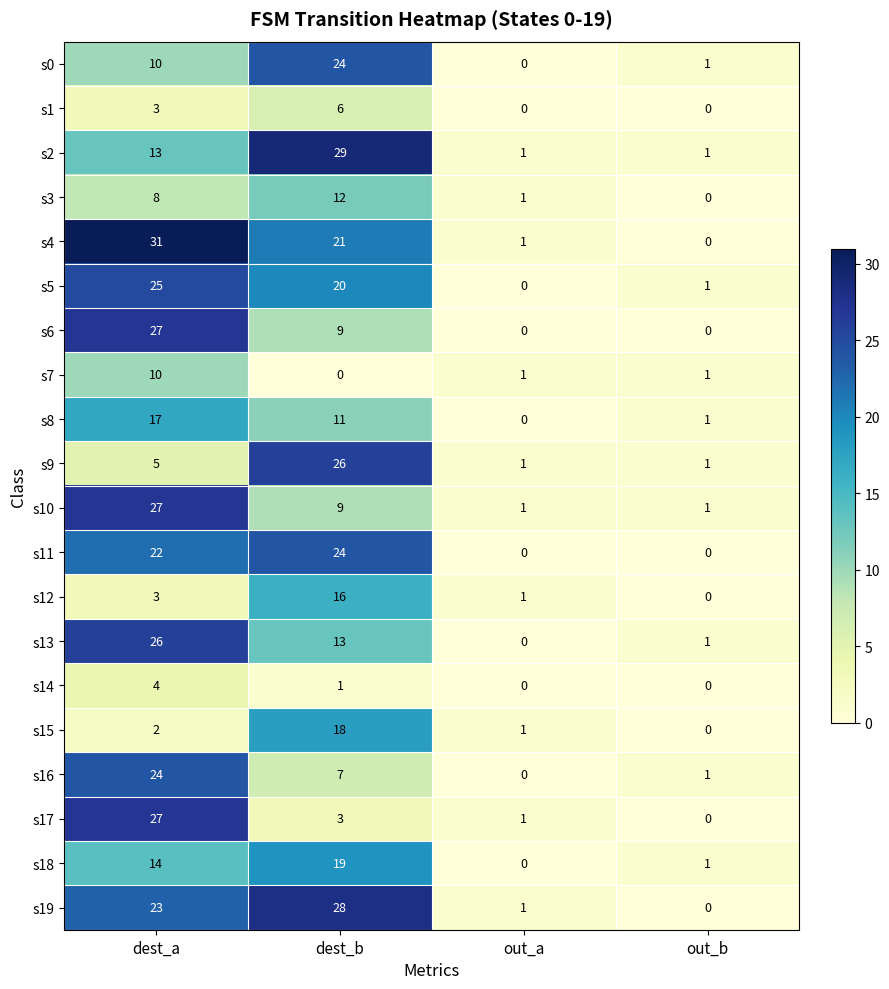

At which label does s9 reach its peak?

dest_b